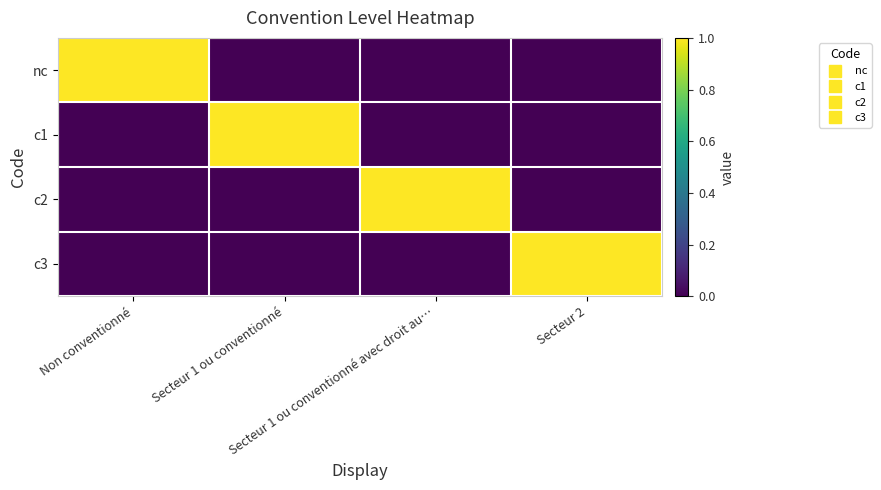

List the series in order of their peak value, highest first.

nc, c1, c2, c3